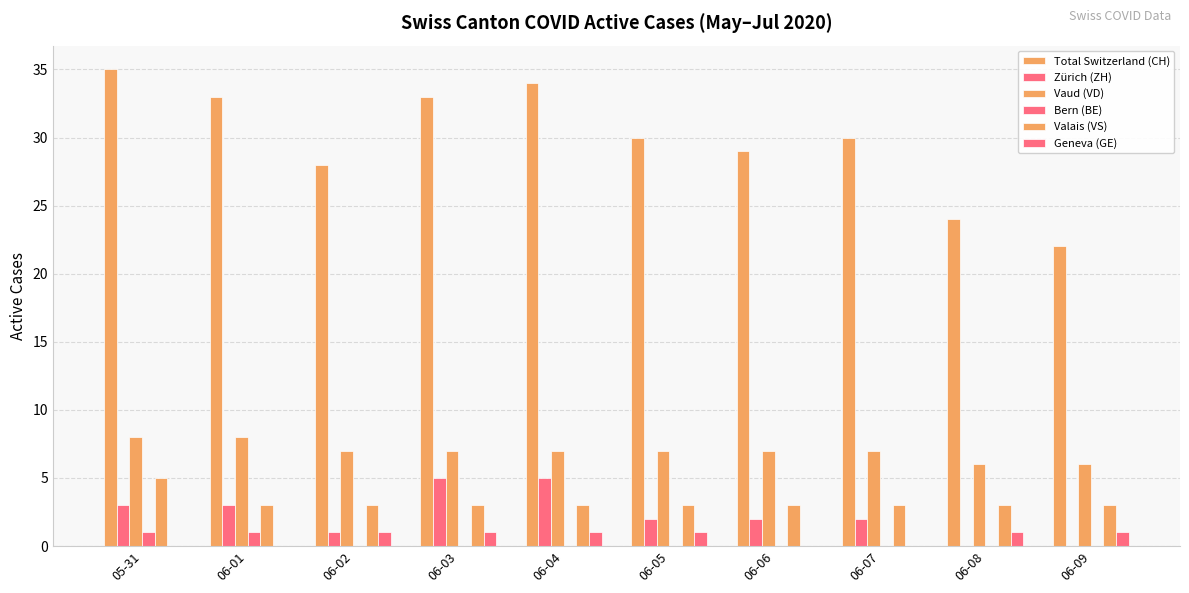

What is the total value across all series at 06-02?

40